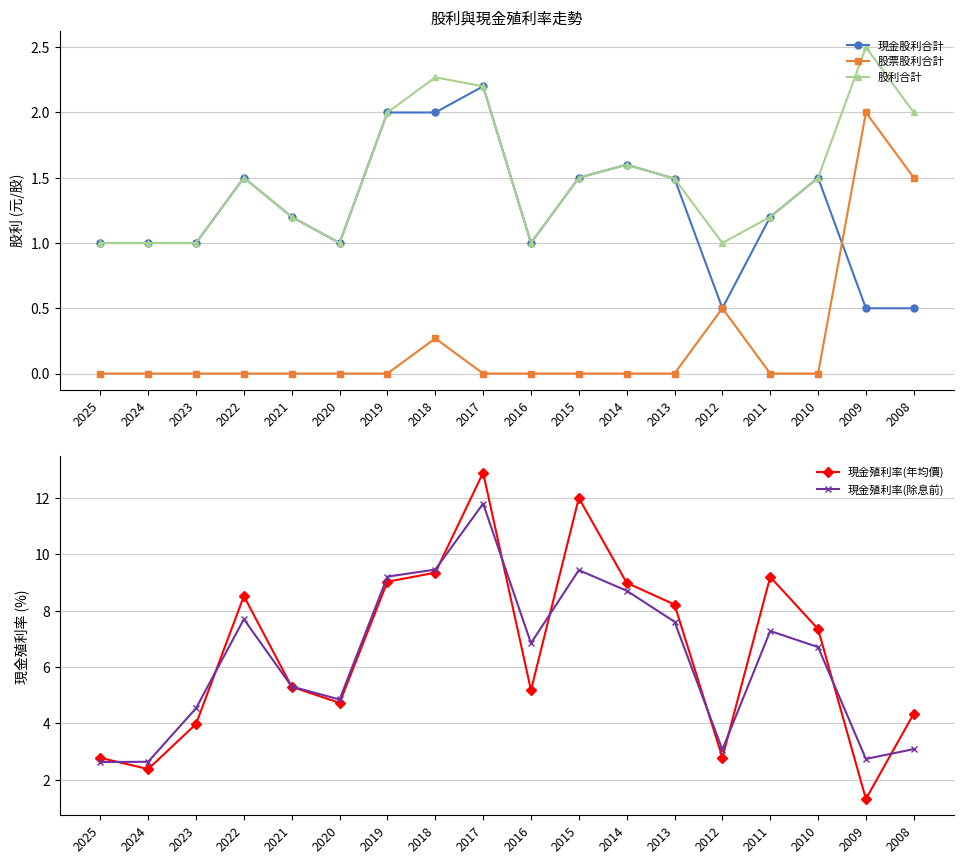

Is the value of 現金殖利率(除息前) at 2019 greater than the value of 現金股利合計 at 2012?

Yes